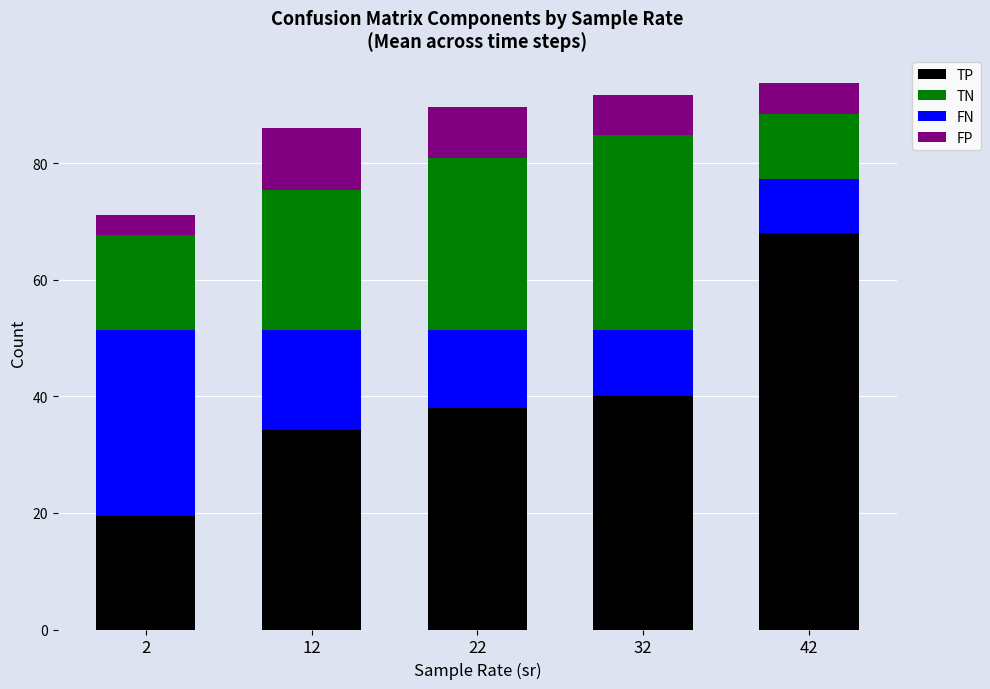

Rank the series by their maximum value, from highest to lowest.

TP, TN, FN, FP